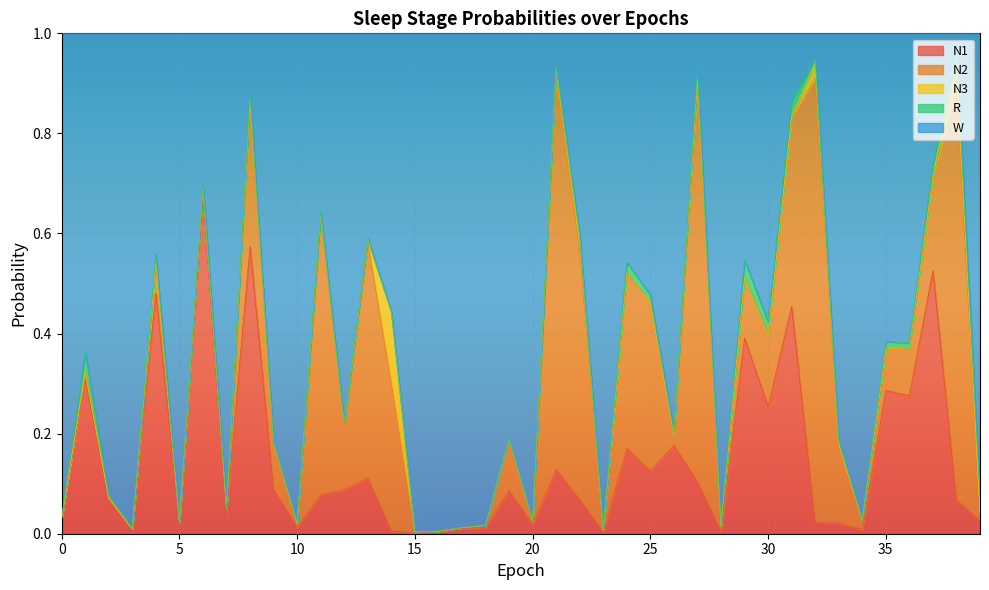

Reading left to right, extract all data points from this chart.

N1: 0.0	0.3	0.1	0.0	0.5	0.0	0.7	0.0	0.6	0.1	0.0	0.1	0.1	0.1	0.0	0.0	0.0	0.0	0.0	0.1	0.0	0.1	0.1	0.0	0.2	0.1	0.2	0.1	0.0	0.4	0.3	0.5	0.0	0.0	0.0	0.3	0.3	0.5	0.1	0.0
N2: 0.0	0.0	0.0	0.0	0.1	0.0	0.0	0.0	0.3	0.1	0.0	0.6	0.1	0.5	0.3	0.0	0.0	0.0	0.0	0.1	0.0	0.8	0.5	0.0	0.3	0.3	0.0	0.8	0.0	0.1	0.1	0.4	0.9	0.2	0.0	0.1	0.1	0.2	0.8	0.0
N3: 0.0	0.0	0.0	0.0	0.0	0.0	0.0	0.0	0.0	0.0	0.0	0.0	0.0	0.0	0.1	0.0	0.0	0.0	0.0	0.0	0.0	0.0	0.0	0.0	0.0	0.0	0.0	0.0	0.0	0.0	0.0	0.0	0.0	0.0	0.0	0.0	0.0	0.0	0.1	0.0
R: 0.0	0.0	0.0	0.0	0.0	0.0	0.0	0.0	0.0	0.0	0.0	0.0	0.0	0.0	0.0	0.0	0.0	0.0	0.0	0.0	0.0	0.0	0.0	0.0	0.0	0.0	0.0	0.0	0.0	0.0	0.0	0.0	0.0	0.0	0.0	0.0	0.0	0.0	0.0	0.0
W: 1.0	0.6	0.9	1.0	0.4	1.0	0.3	0.9	0.1	0.8	1.0	0.4	0.8	0.4	0.6	1.0	1.0	1.0	1.0	0.8	1.0	0.1	0.4	1.0	0.5	0.5	0.8	0.1	1.0	0.5	0.6	0.1	0.1	0.8	1.0	0.6	0.6	0.3	0.0	0.9